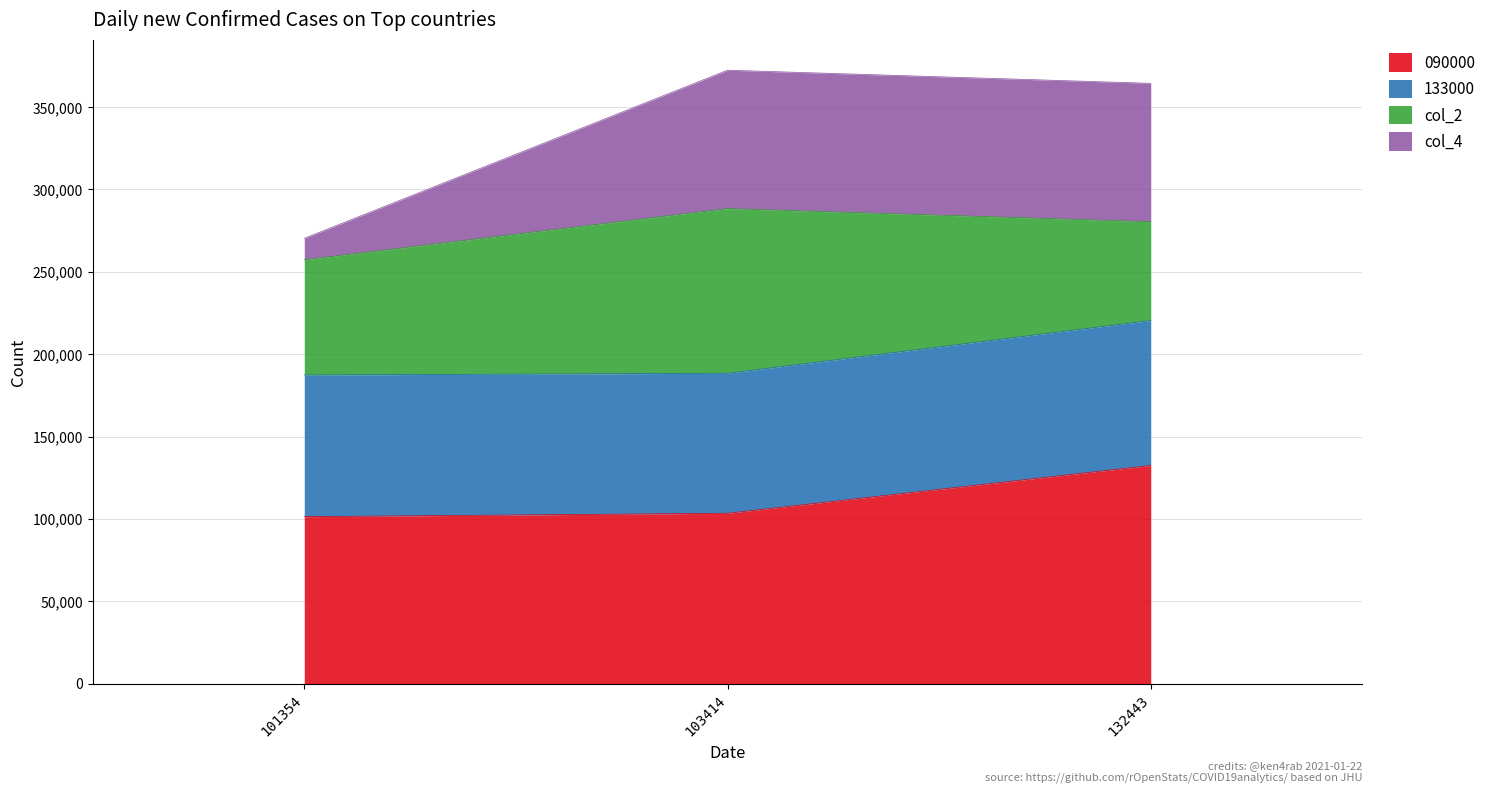

Which series has the largest range (max minus min)?

col_4